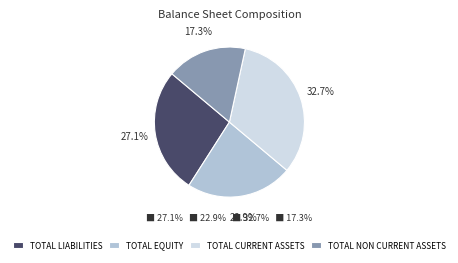

Rank the categories by value from highest to lowest.

TOTAL CURRENT ASSETS, TOTAL LIABILITIES, TOTAL EQUITY, TOTAL NON CURRENT ASSETS